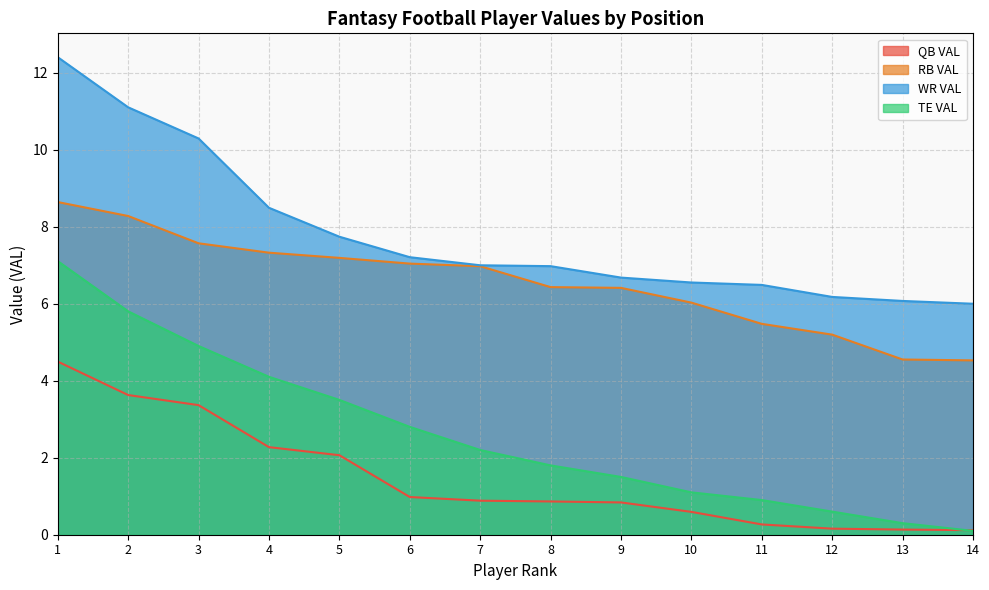

Read the QB VAL value at 9.

0.8